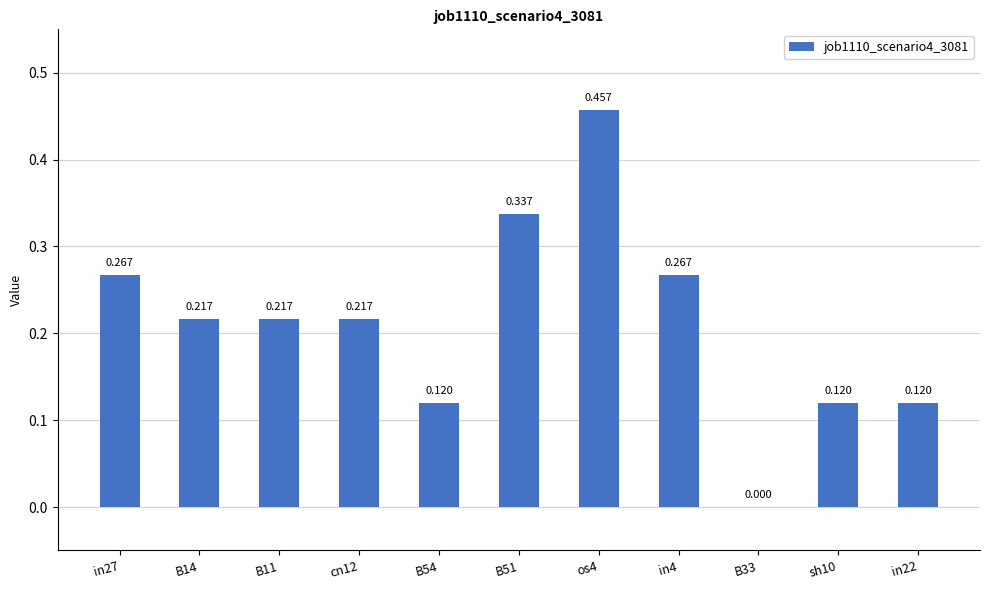

The value at in4 is 0.1. True or false?

False